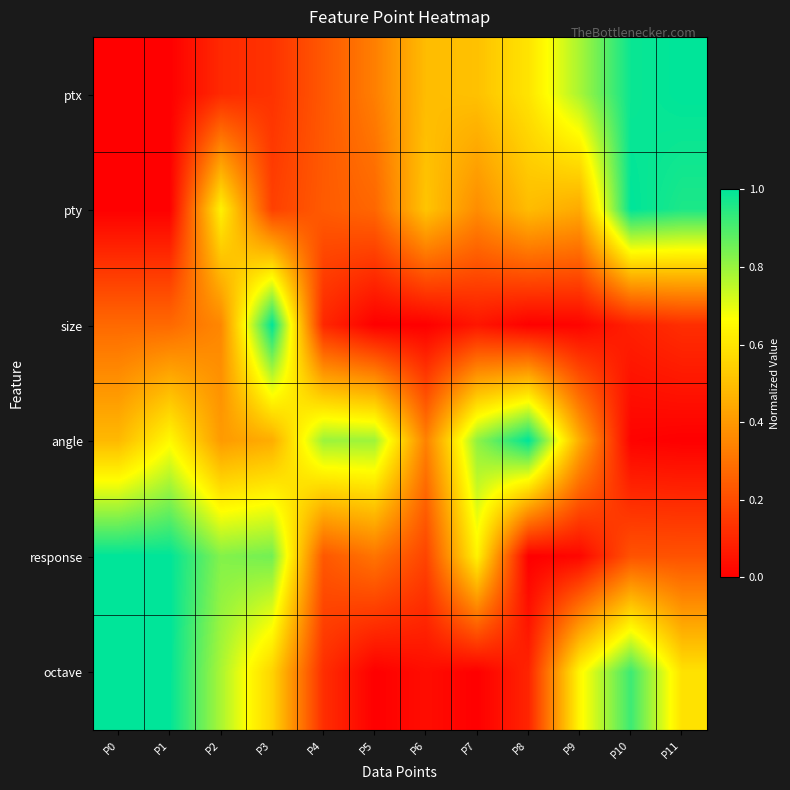

Which has a higher value, P7 or P2?

P7